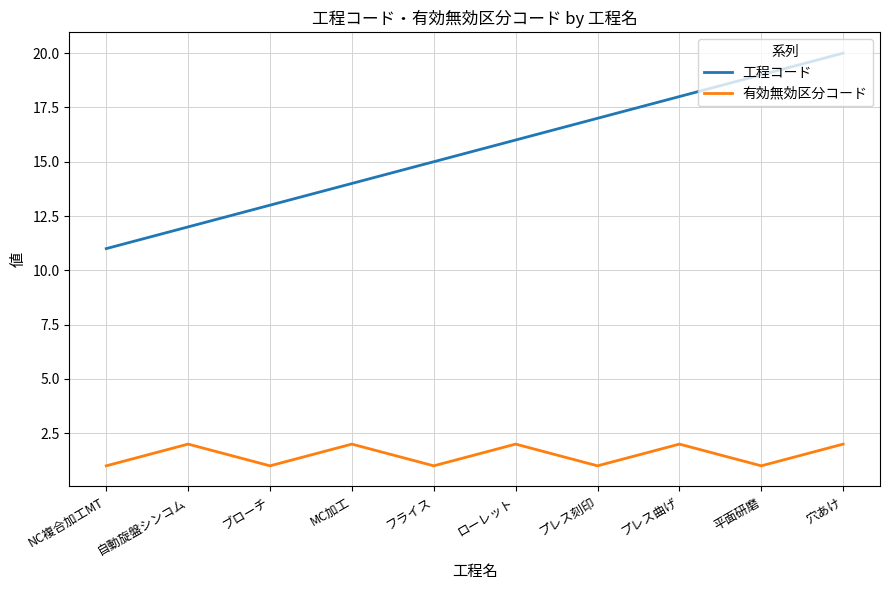

Which series has the widest spread of values?

工程コード